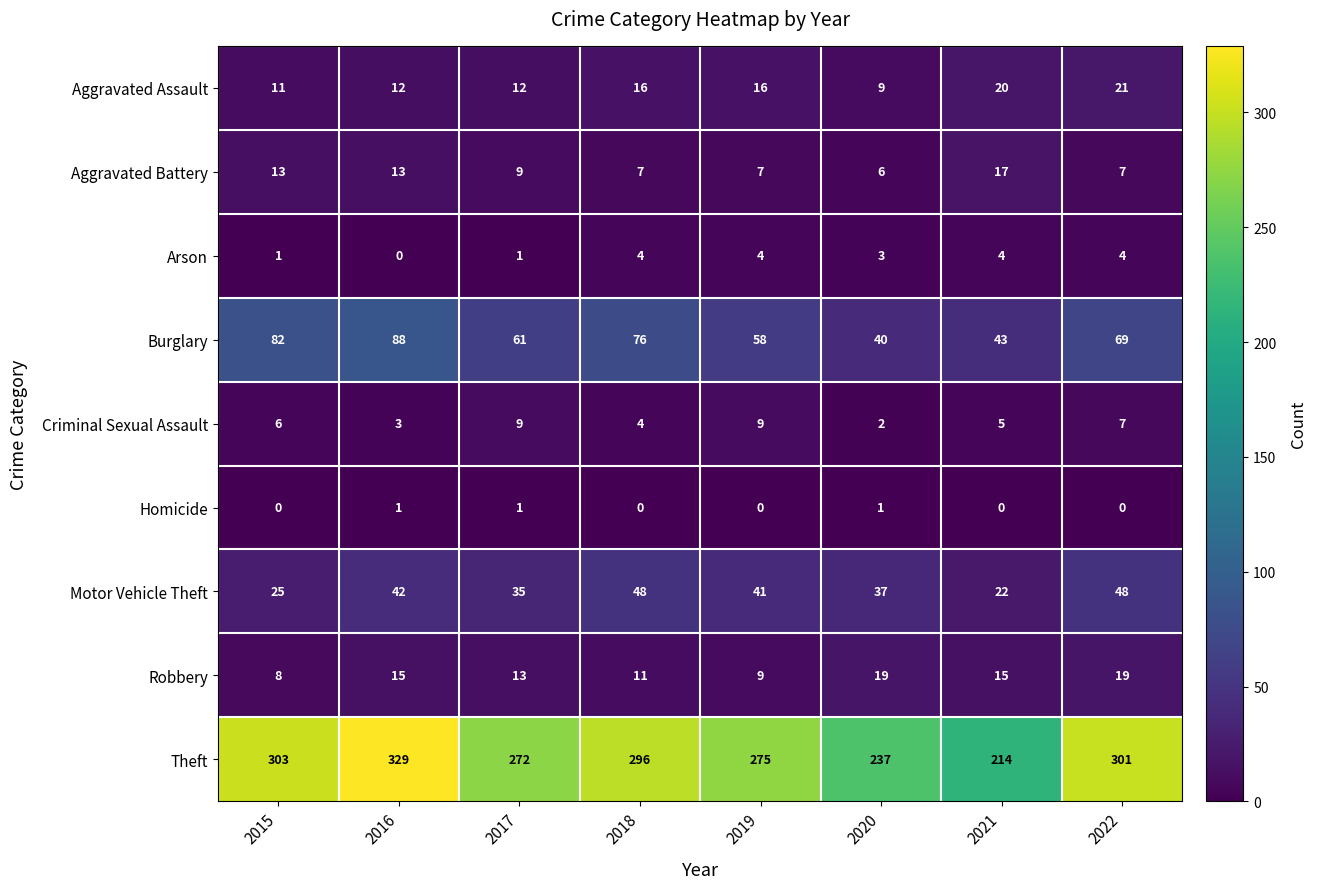

Rank the series by their maximum value, from lowest to highest.

Homicide, Arson, Criminal Sexual Assault, Aggravated Battery, Robbery, Aggravated Assault, Motor Vehicle Theft, Burglary, Theft